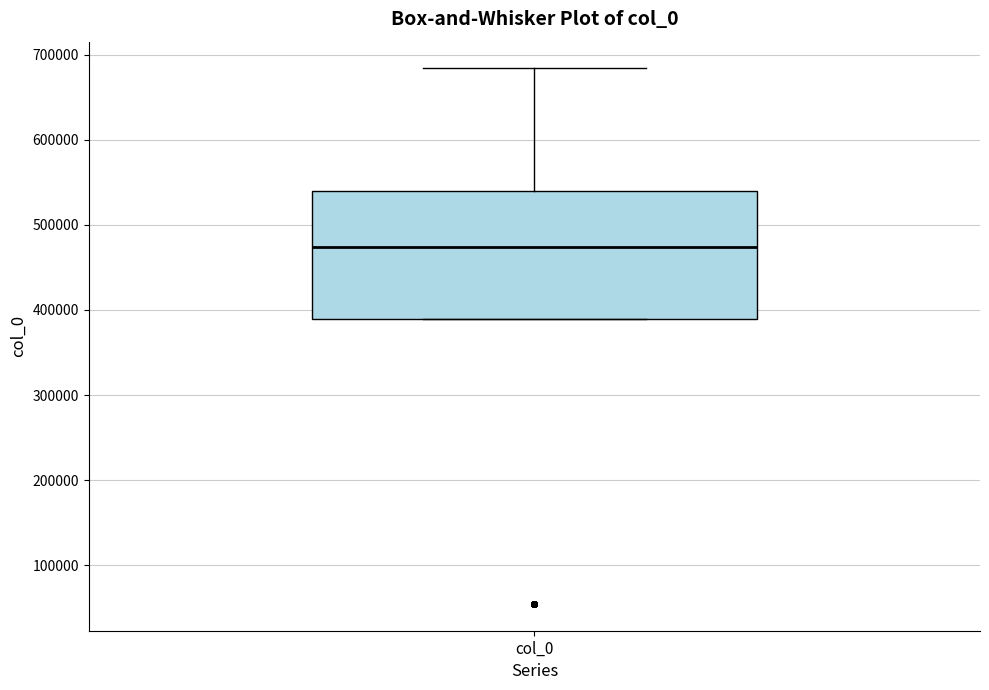

Where is the upper edge of the box for col_0 on the y-axis? The values are not printed on the chart, so give them approximately, as read against the axis.

540000